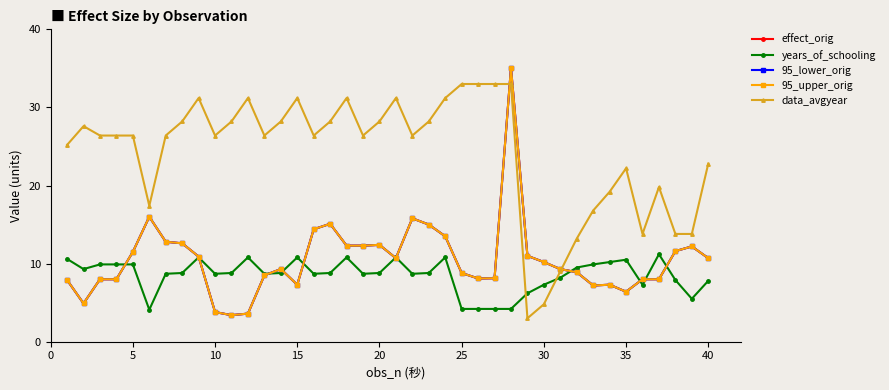

Reading left to right, what are all the values shown in this chart?

effect_orig: 7.9	4.9	8.0	8.0	11.5	16.0	12.8	12.6	10.9	3.8	3.4	3.6	8.5	9.3	7.3	14.4	15.1	12.3	12.3	12.4	10.7	15.8	15.0	13.5	8.8	8.1	8.1	35.1	11.0	10.2	9.3	8.9	7.2	7.3	6.4	8.0	8.0	11.6	12.2	10.7
years_of_schooling: 10.6	9.3	9.9	9.9	9.9	4.1	8.7	8.8	10.8	8.7	8.8	10.8	8.7	8.8	10.8	8.7	8.8	10.8	8.7	8.8	10.8	8.7	8.8	10.8	4.2	4.2	4.2	4.2	6.2	7.3	8.2	9.5	9.9	10.2	10.5	7.3	11.2	7.9	5.5	7.8
95_lower_orig: 7.9	4.9	8.0	8.0	11.5	16.0	12.8	12.6	10.9	3.8	3.4	3.6	8.5	9.3	7.3	14.4	15.1	12.3	12.3	12.4	10.7	15.8	15.0	13.5	8.8	8.1	8.1	35.1	11.0	10.2	9.3	8.9	7.2	7.3	6.4	8.0	8.0	11.6	12.2	10.7
95_upper_orig: 7.9	4.9	8.0	8.0	11.5	16.0	12.8	12.6	10.9	3.8	3.4	3.6	8.5	9.3	7.3	14.4	15.1	12.3	12.3	12.4	10.7	15.8	15.0	13.5	8.8	8.1	8.1	35.1	11.0	10.2	9.3	8.9	7.2	7.3	6.4	8.0	8.0	11.6	12.2	10.7
data_avgyear: 25.2	27.6	26.4	26.4	26.4	17.4	26.4	28.2	31.2	26.4	28.2	31.2	26.4	28.2	31.2	26.4	28.2	31.2	26.4	28.2	31.2	26.4	28.2	31.2	33.0	33.0	33.0	33.0	3.0	4.8	9.0	13.2	16.8	19.2	22.2	13.8	19.8	13.8	13.8	22.8